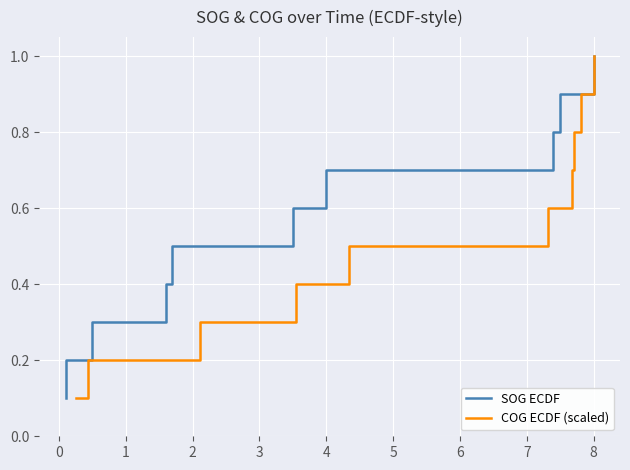

At how many categories does at least one series exceed 0?

10